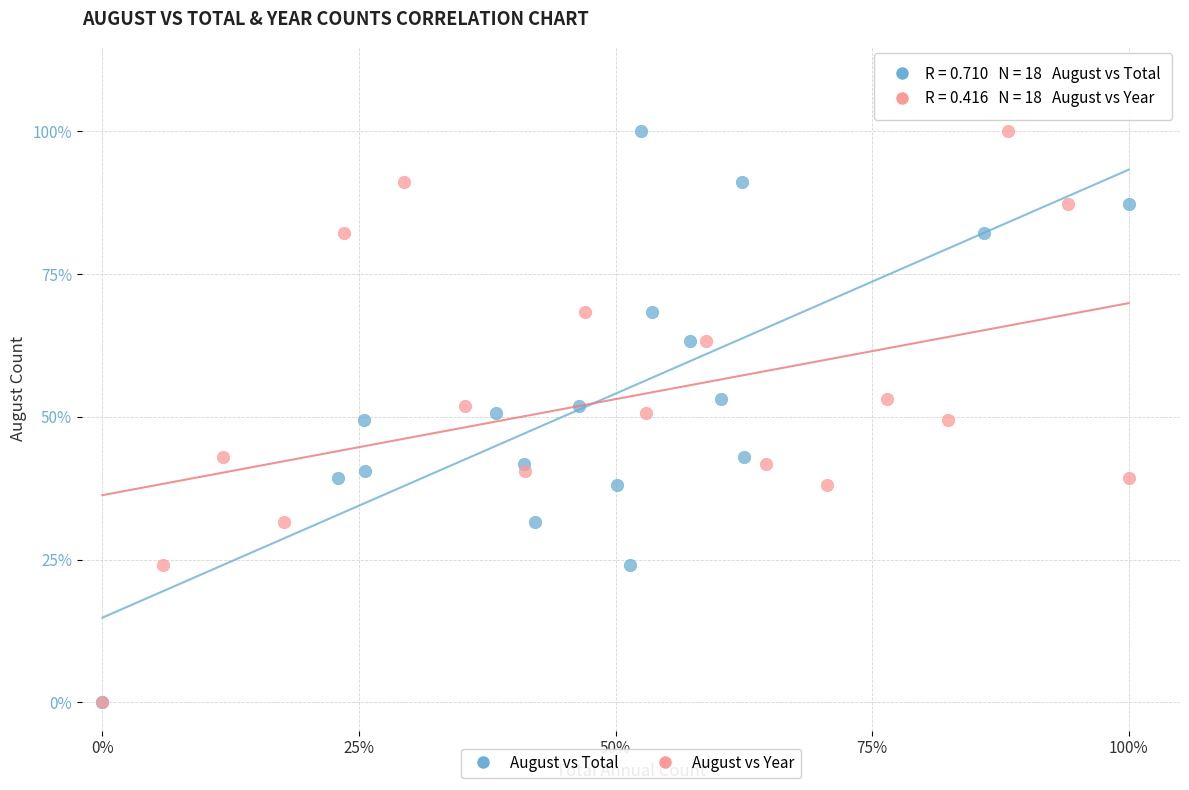

What are all the series names shown in the legend?

August vs Total, August vs Year